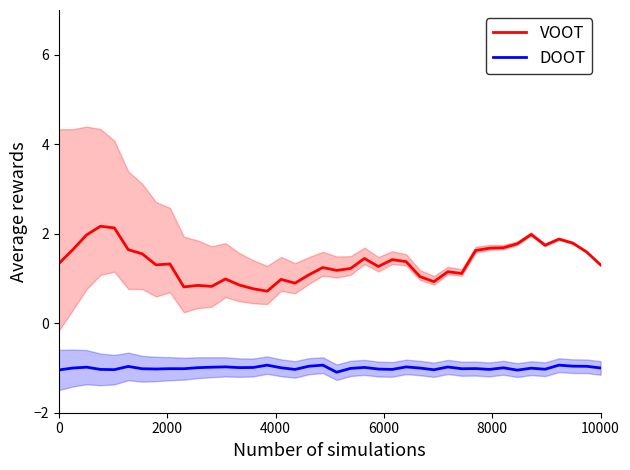

True or false: VOOT and DOOT intersect in this chart.

False